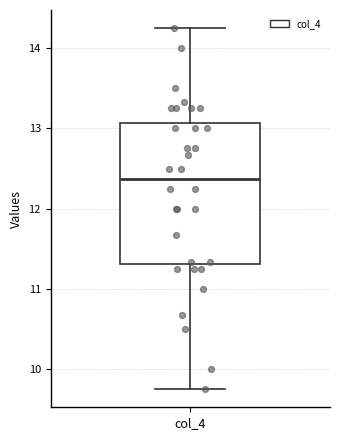

Read this box plot against the y-axis: the position of the median line, the range covered by the box, and the ends of both whiskers. The values are not printed on the chart, so give them approximately, as read against the axis.

median 12.4, box 11.3 to 13.1, whiskers 9.8 to 14.3